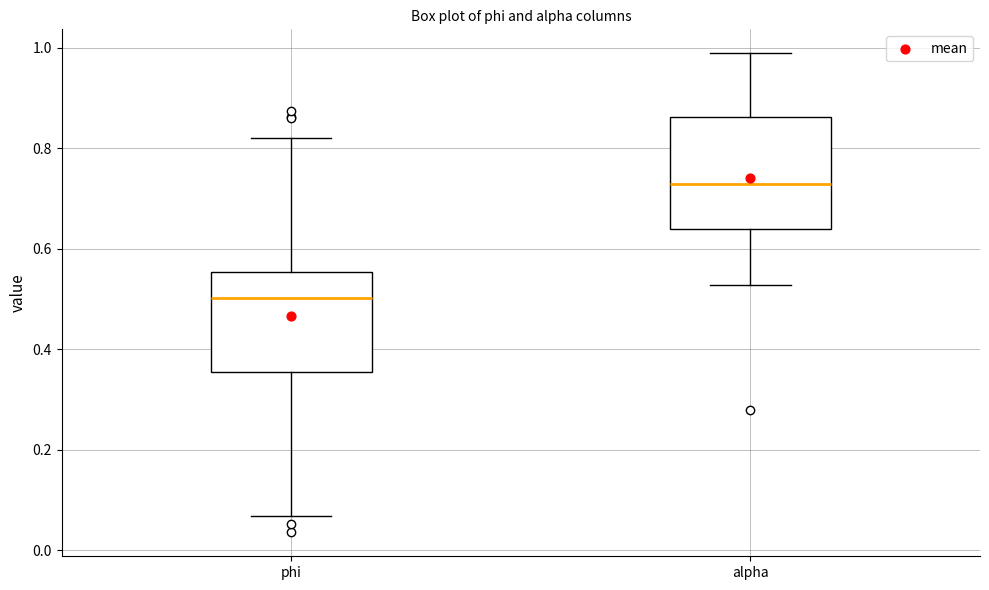

Reading left to right, transcribe this box plot: for each box, give where its median line is, the range the box spans, and where its two whiskers end, as read against the y-axis. The values are not printed on the chart, so give them approximately, as read against the axis.

phi: median 0.50, box 0.36 to 0.56, whiskers 0.06 to 0.82
alpha: median 0.72, box 0.64 to 0.86, whiskers 0.52 to 0.98